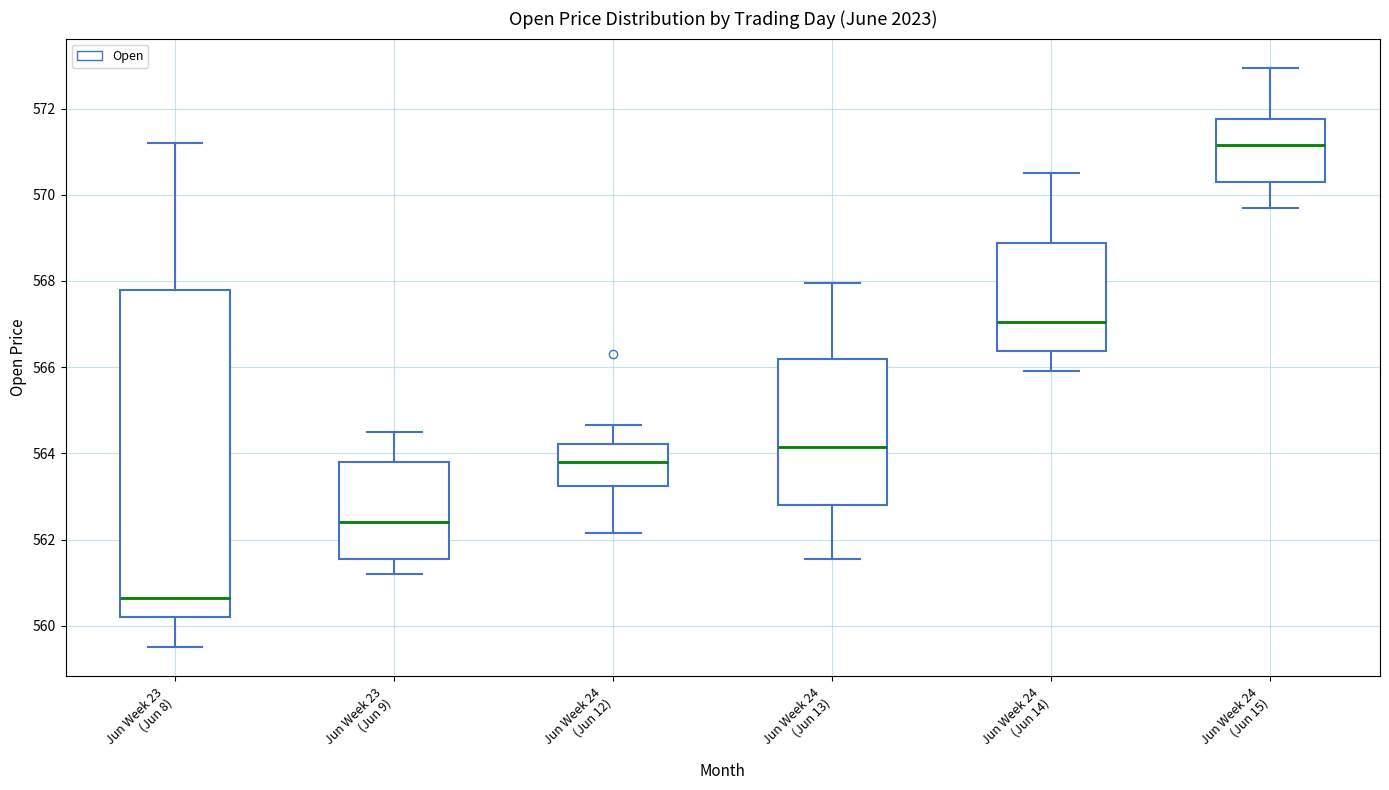

Where does the upper whisker of the box for Jun Week 24 (Jun 14) end on the y-axis? The values are not printed on the chart, so give them approximately, as read against the axis.

570.6